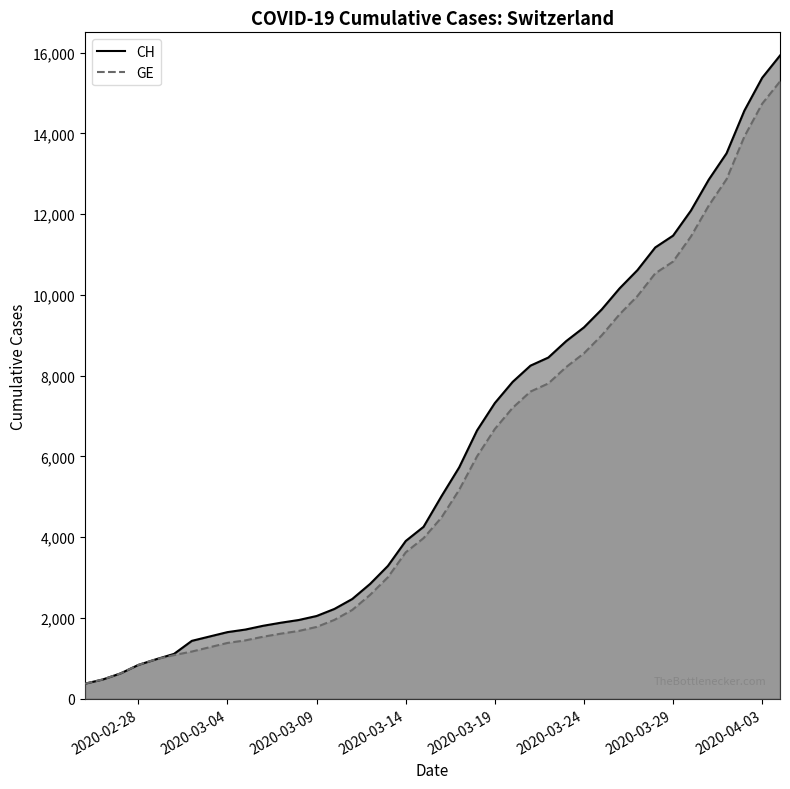

What is the difference between the maximum and second lowest values in the GE series?

14805